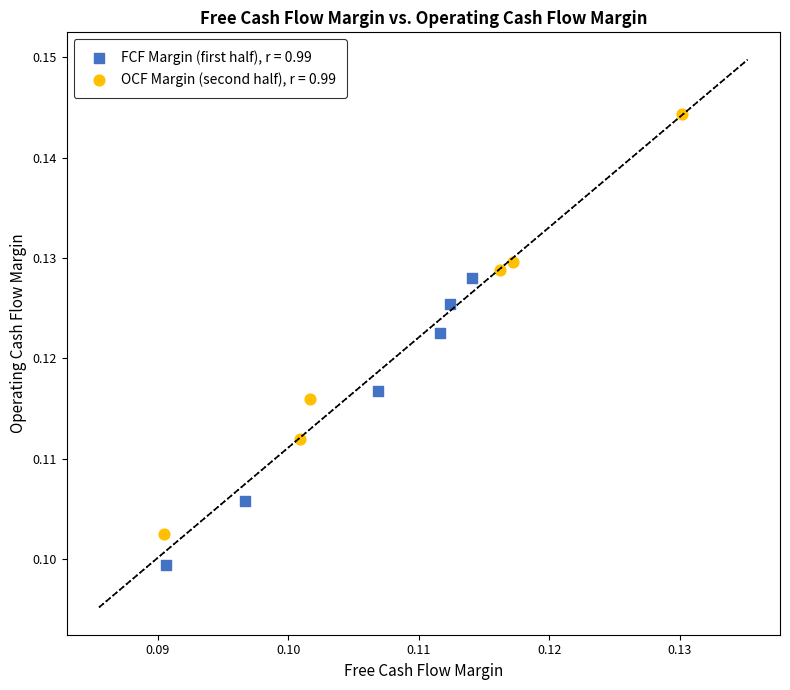

Which series contains the highest Y value?

OCF Margin (second half), r = 0.99